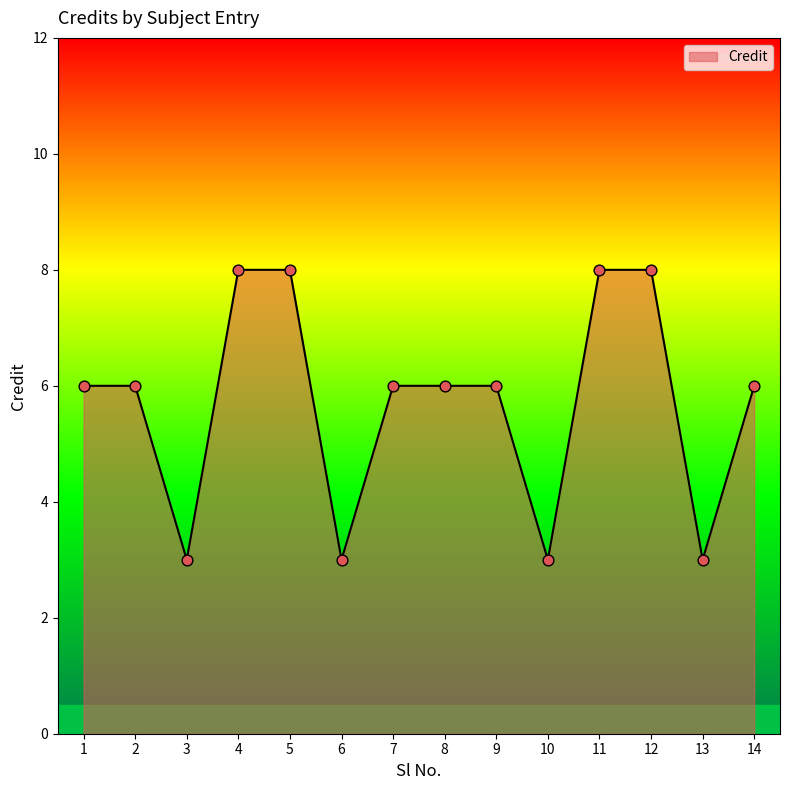

Which has a higher value, 12 or 3?

12